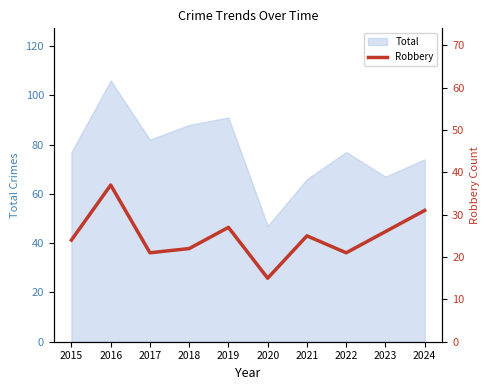

Does the chart display data point markers on the line(s)?

No